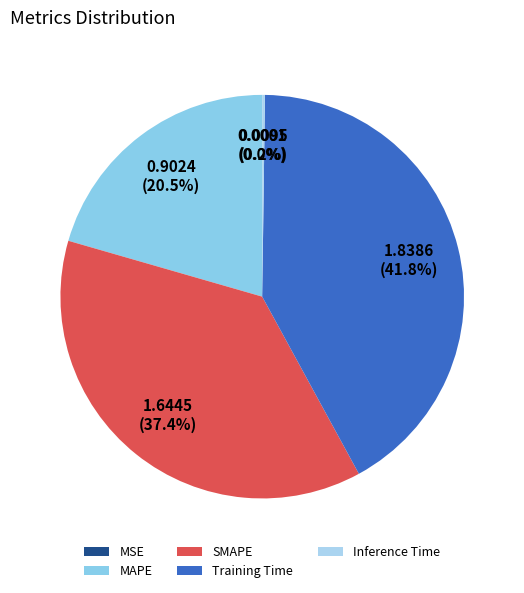

To the nearest percent, what percentage of the pie is MAPE?

21%